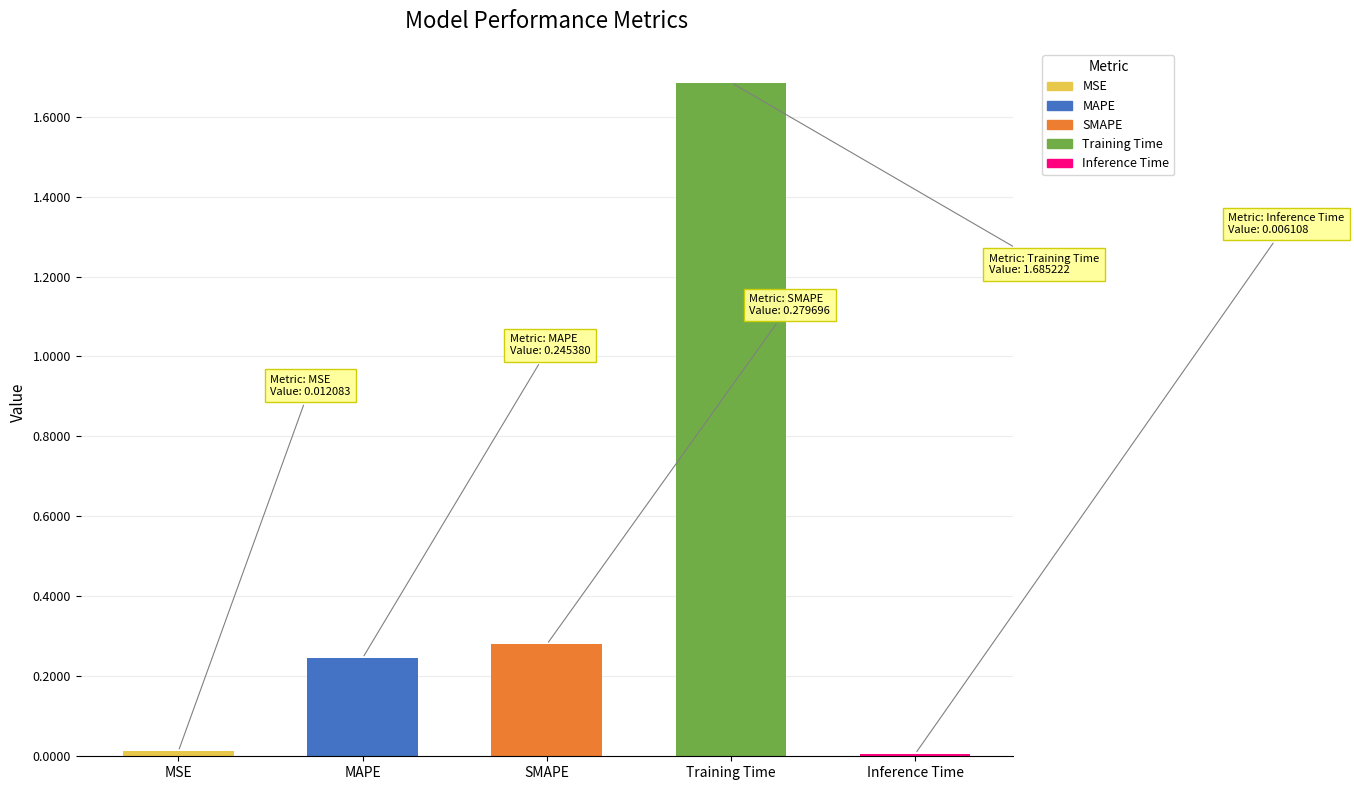

At which category does the chart reach its peak across all series?

Training Time